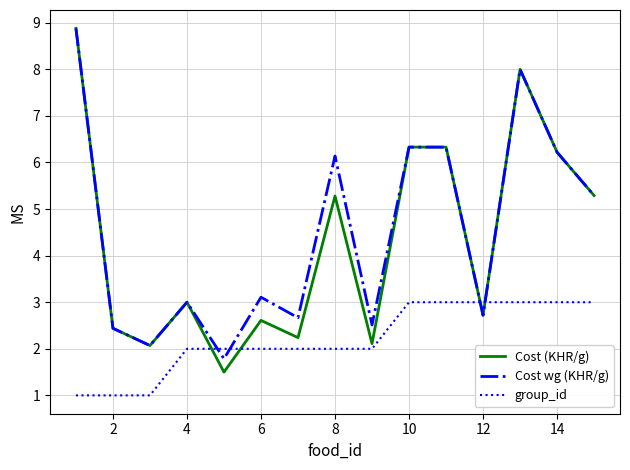

Is this an area chart (filled region under the line)?

No